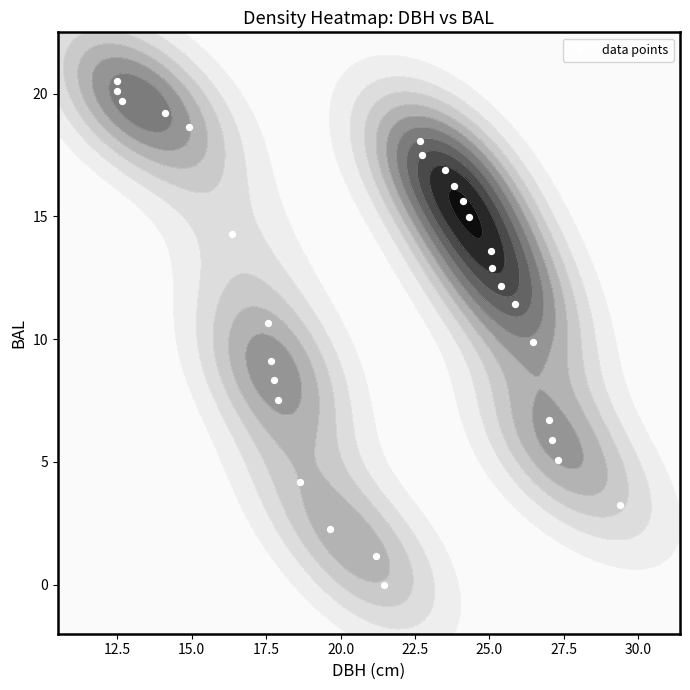

What is the maximum value shown in the chart?

20.5